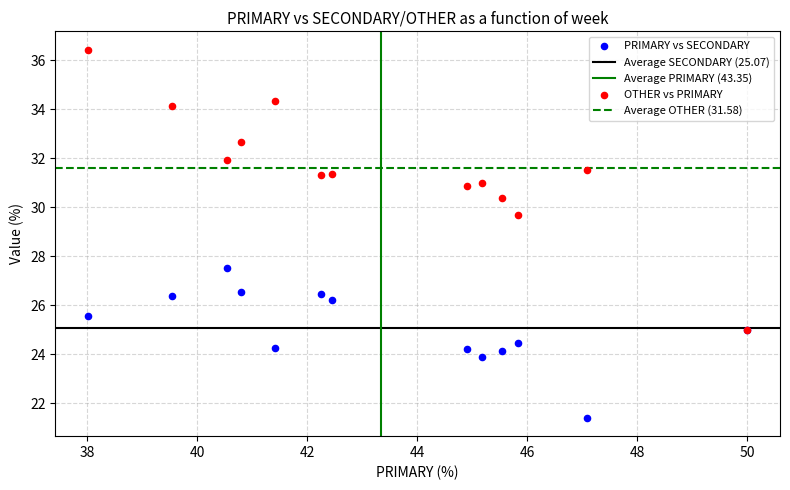

Across all series, what Y value is closest to 28?

27.5